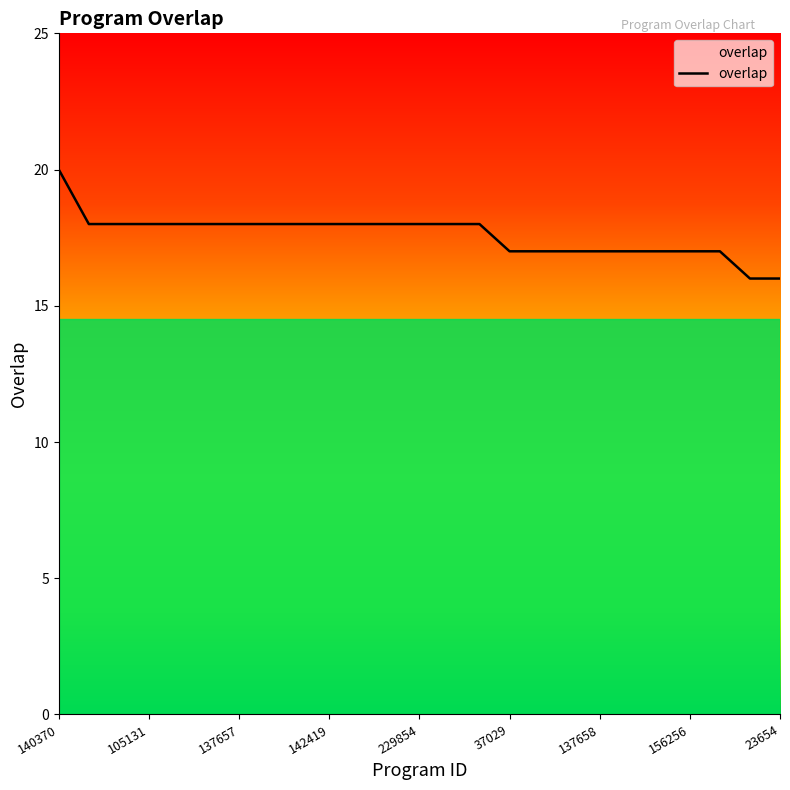

What is the minimum value shown in the chart?

16